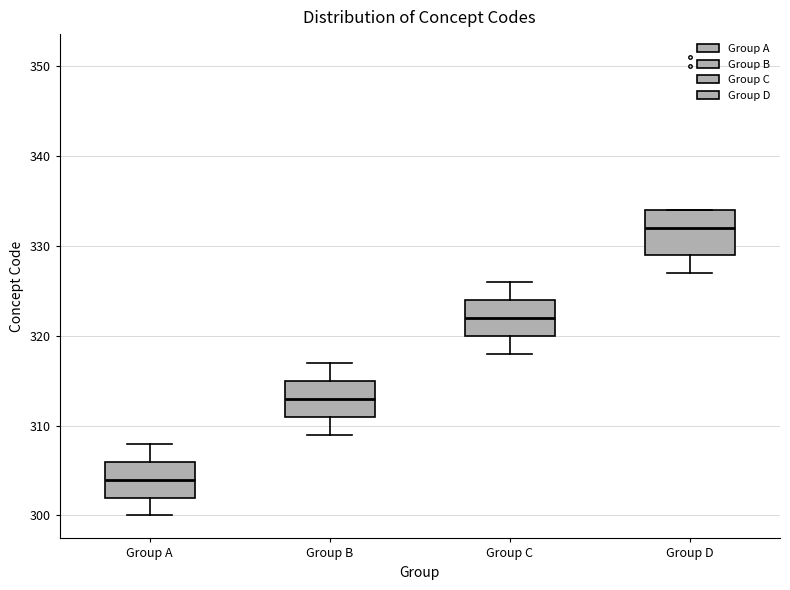

Comparing the boxes themselves (not the whiskers), which one is the tallest?

Group D